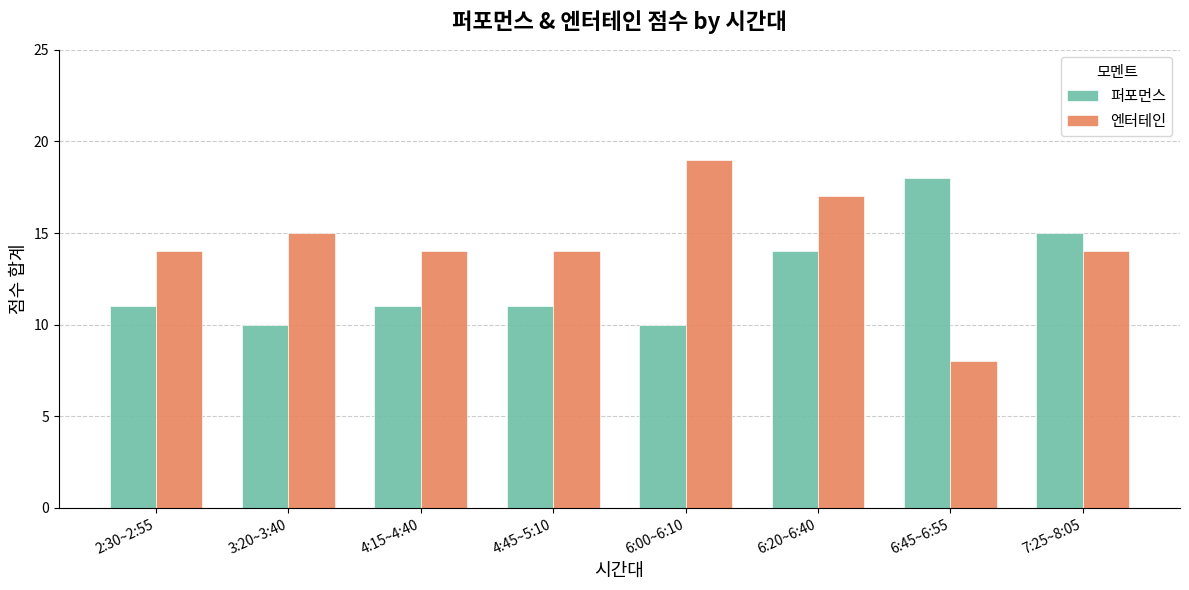

Reading right to left, transcribe all the data shown in this chart.

퍼포먼스: 7:25~8:05=15	6:45~6:55=18	6:20~6:40=14	6:00~6:10=10	4:45~5:10=11	4:15~4:40=11	3:20~3:40=10	2:30~2:55=11
엔터테인: 7:25~8:05=14	6:45~6:55=8	6:20~6:40=17	6:00~6:10=19	4:45~5:10=14	4:15~4:40=14	3:20~3:40=15	2:30~2:55=14